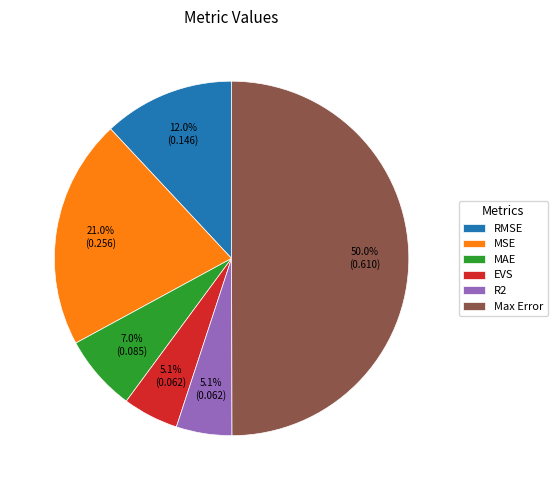

Do Max Error and R2 together represent more than half of the pie?

Yes